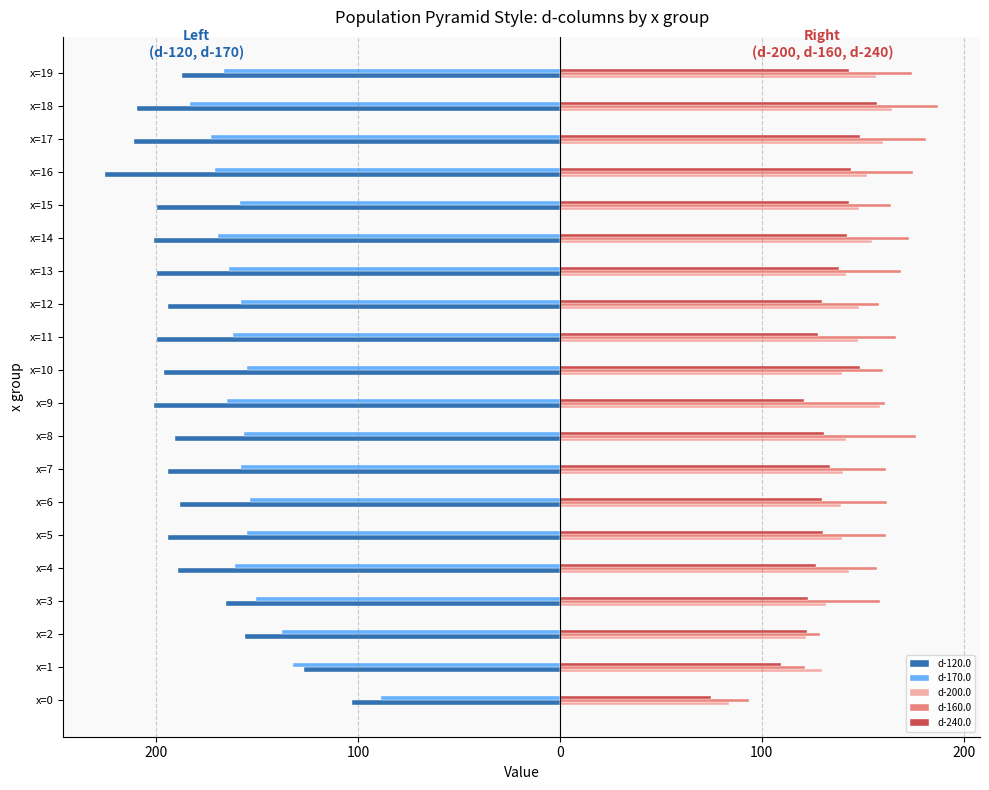

Reading right to left, list all the values displayed in this chart.

d-120.0: -187.3	-209.5	-211.3	-225.5	-199.5	-201.0	-199.9	-194.1	-199.7	-196.1	-201.1	-190.6	-194.4	-188.2	-194.0	-189.3	-165.4	-156.2	-126.8	-102.9
d-170.0: -166.3	-183.4	-173.0	-171.2	-158.5	-169.6	-164.2	-158.0	-161.9	-155.0	-165.3	-156.6	-158.2	-153.6	-154.9	-161.0	-150.8	-137.5	-132.1	-88.8
d-200.0: 156.6	164.6	160.0	152.3	147.9	154.4	142.0	148.0	147.7	139.8	158.6	141.8	140.0	139.0	139.9	143.5	132.1	122.1	129.8	83.7
d-160.0: 174.6	187.5	181.3	175.1	163.8	172.9	169.1	158.2	166.4	160.2	161.0	176.2	161.4	162.0	161.6	156.9	158.4	128.7	121.5	93.7
d-240.0: 143.0	157.2	148.6	144.1	143.2	142.1	138.3	129.8	128.0	148.7	120.8	130.9	134.0	129.9	130.2	126.8	122.8	122.2	109.3	74.8